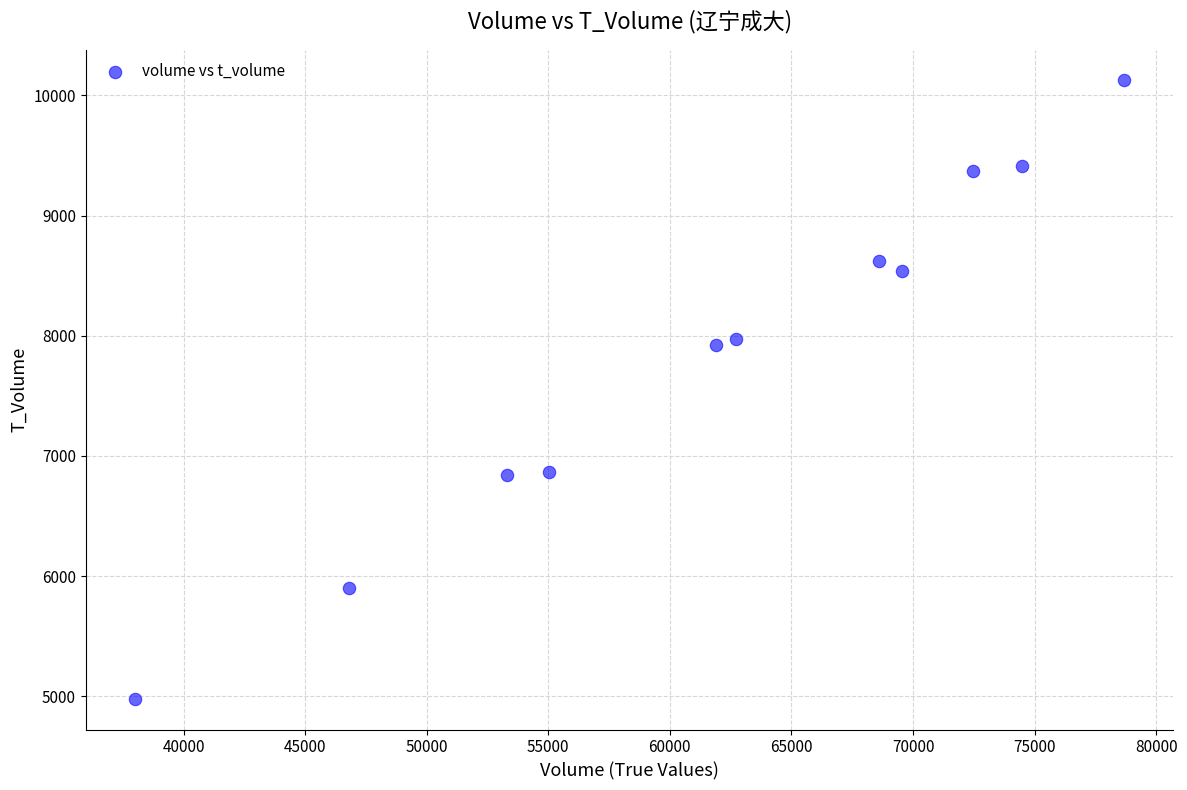

What is the range of X values (max minus min)?

40662